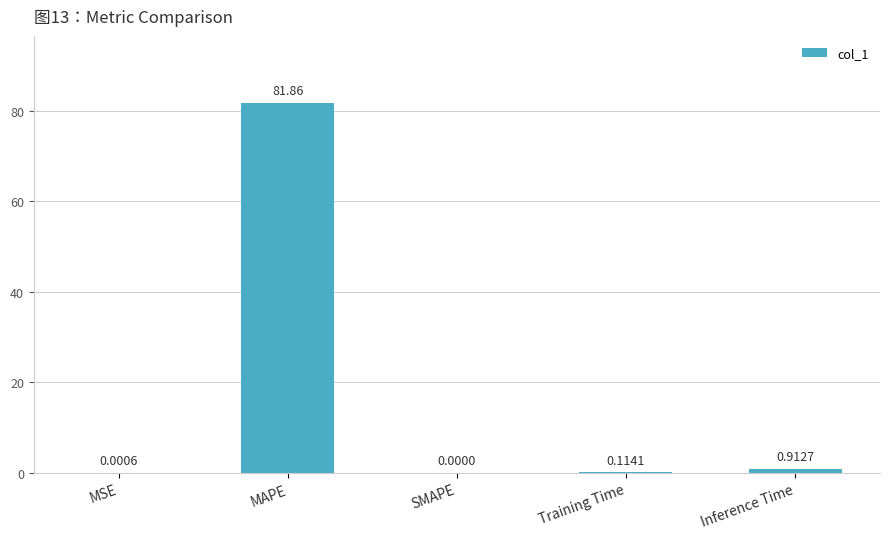

Which has a higher value, Inference Time or MAPE?

MAPE